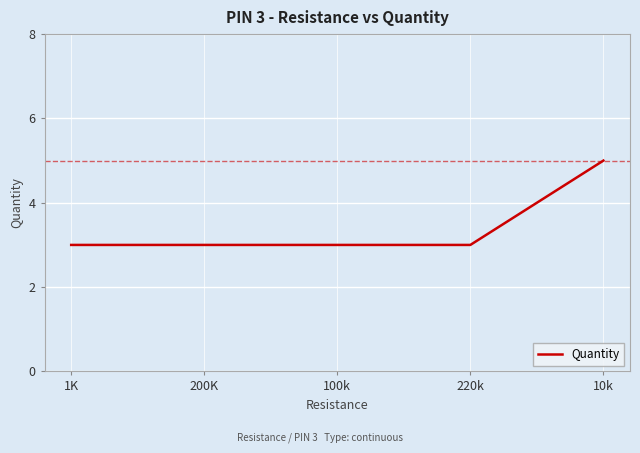

True or false: the data shows 5 at 10k.

True